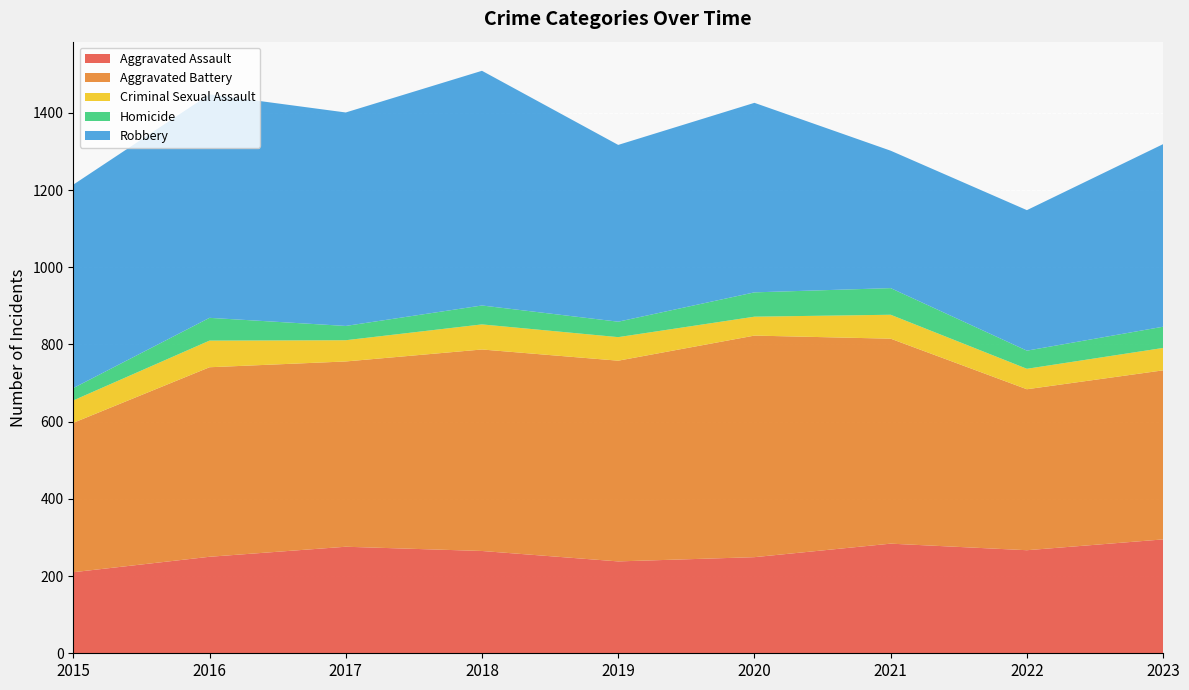

Reading left to right, list all the values displayed in this chart.

Aggravated Assault: 2015=210	2016=250	2017=276	2018=265	2019=238	2020=249	2021=284	2022=267	2023=295
Aggravated Battery: 2015=387	2016=491	2017=480	2018=522	2019=520	2020=574	2021=531	2022=417	2023=438
Criminal Sexual Assault: 2015=58	2016=69	2017=55	2018=65	2019=61	2020=49	2021=62	2022=53	2023=58
Homicide: 2015=32	2016=59	2017=37	2018=49	2019=40	2020=63	2021=69	2022=47	2023=55
Robbery: 2015=527	2016=579	2017=553	2018=608	2019=458	2020=491	2021=356	2022=364	2023=473